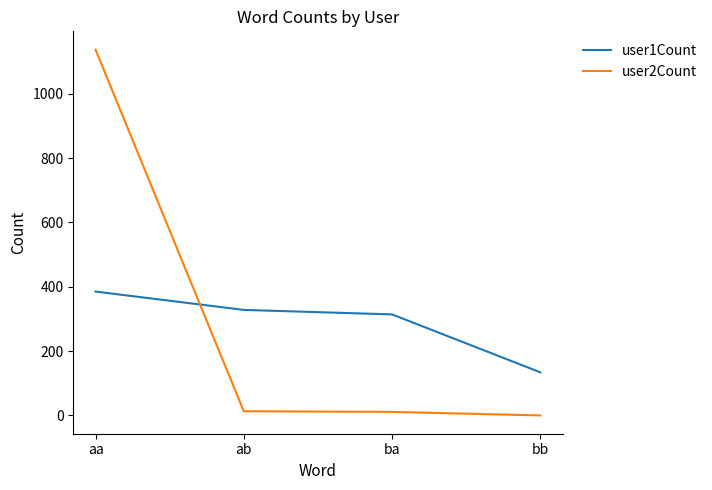

Which category has the highest value across all series?

aa